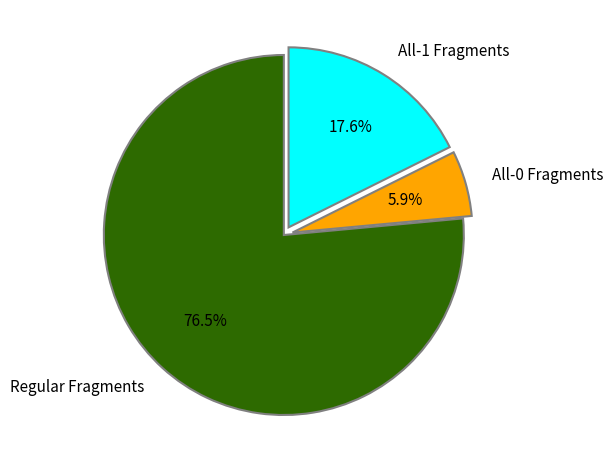

Is it true that Regular Fragments is 67% of the pie?

False